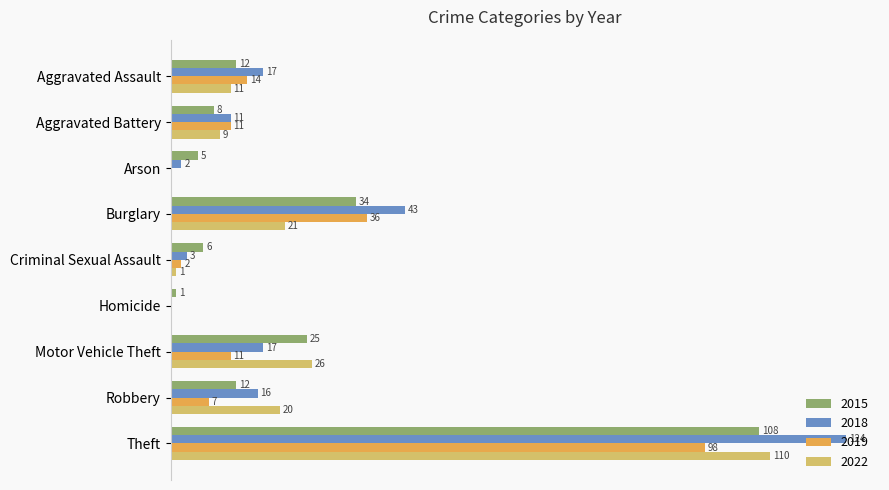

Is the value of 2018 at Robbery greater than the value of 2019 at Robbery?

Yes